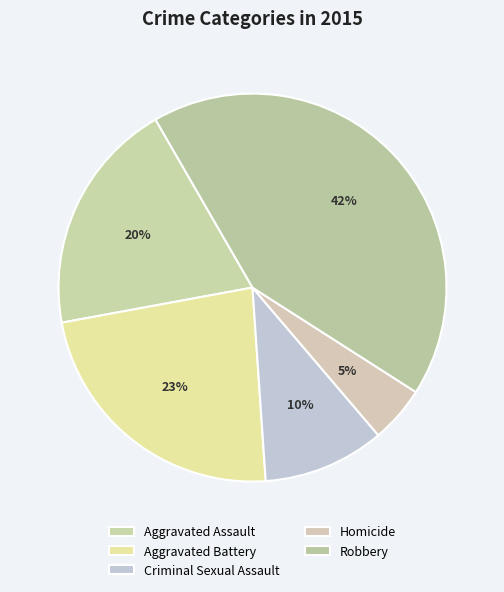

Which has a higher value, Aggravated Assault or Criminal Sexual Assault?

Aggravated Assault